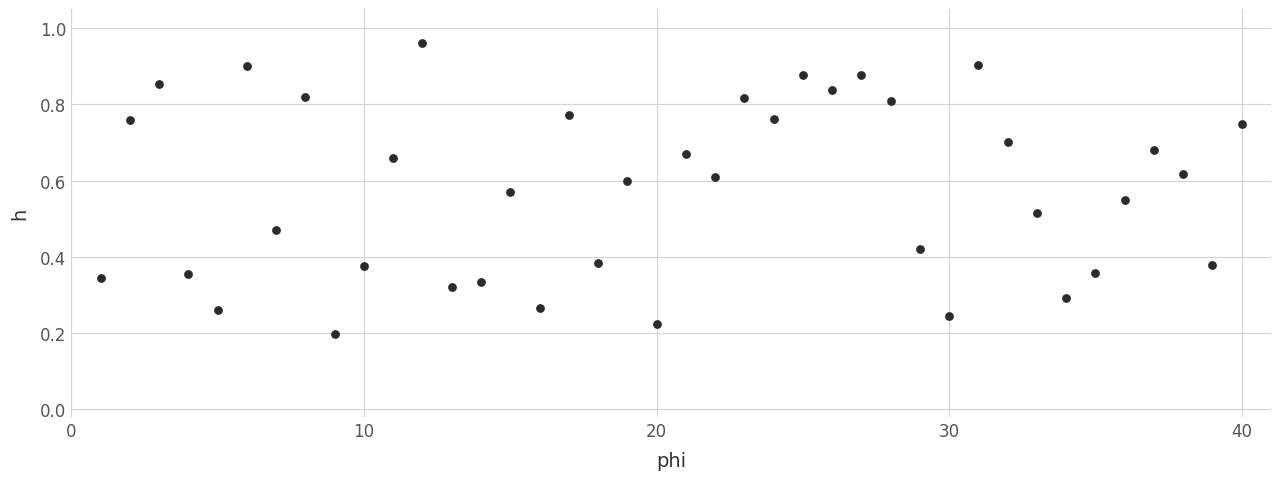

What is the range of X values (max minus min)?

39.0